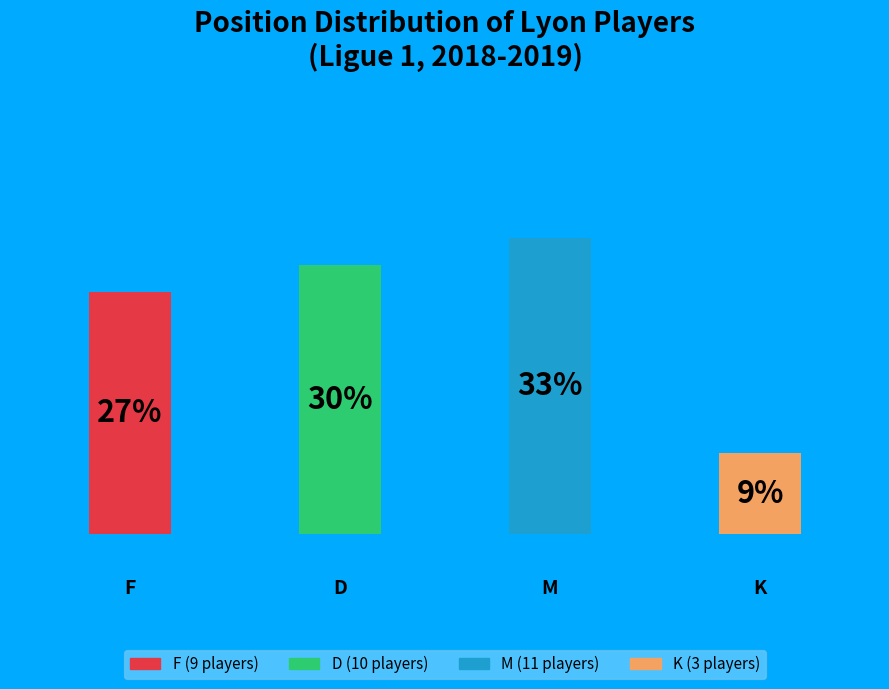

Approximately how many times larger is the value at D compared to K?

3.3